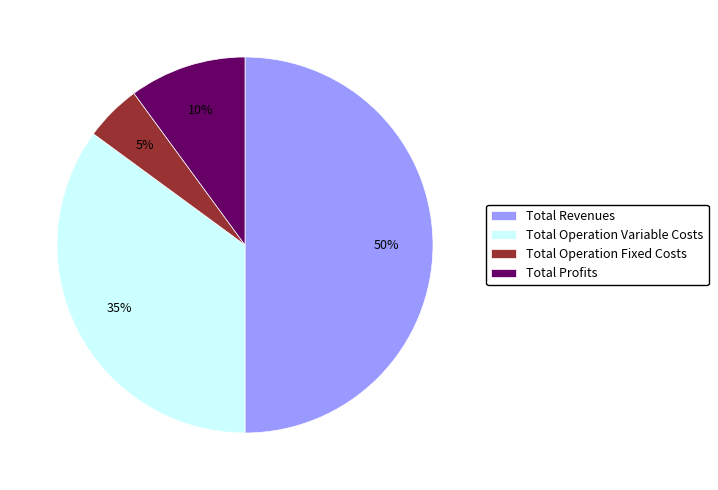

Rank the categories by value from highest to lowest.

Total Revenues, Total Operation Variable Costs, Total Profits, Total Operation Fixed Costs